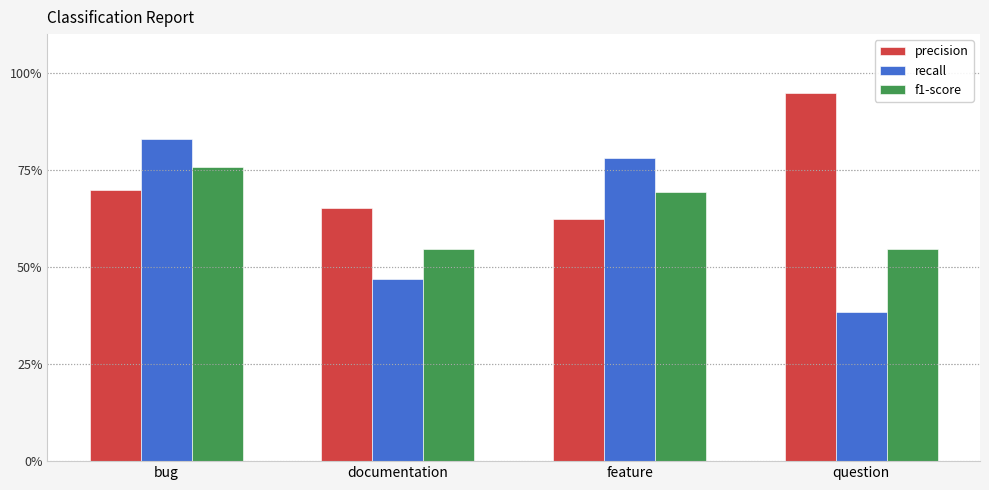

What position from the right is feature?

2